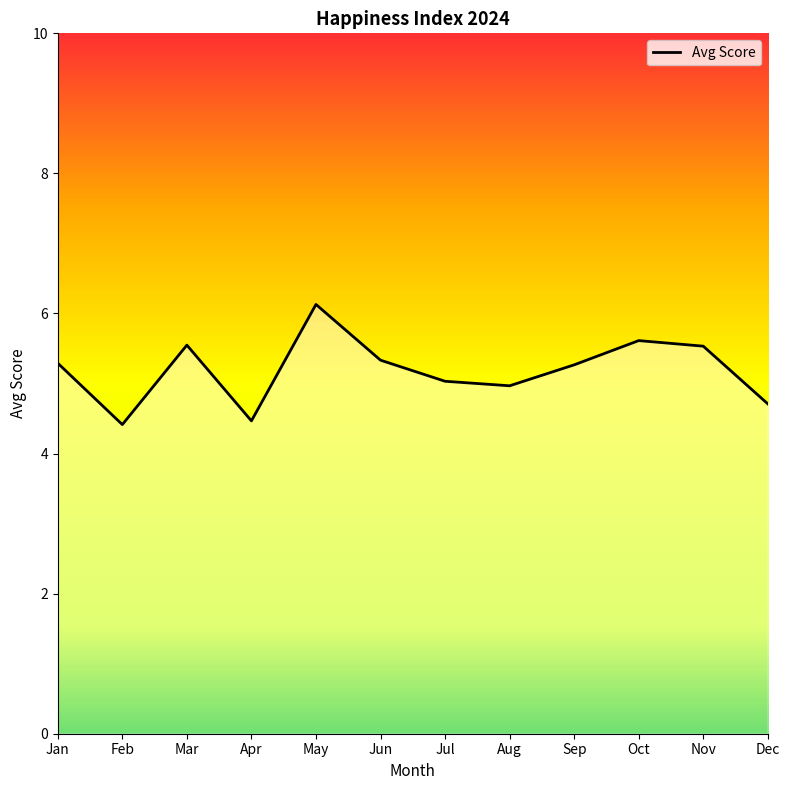

The value at Jan is 5.3. True or false?

True